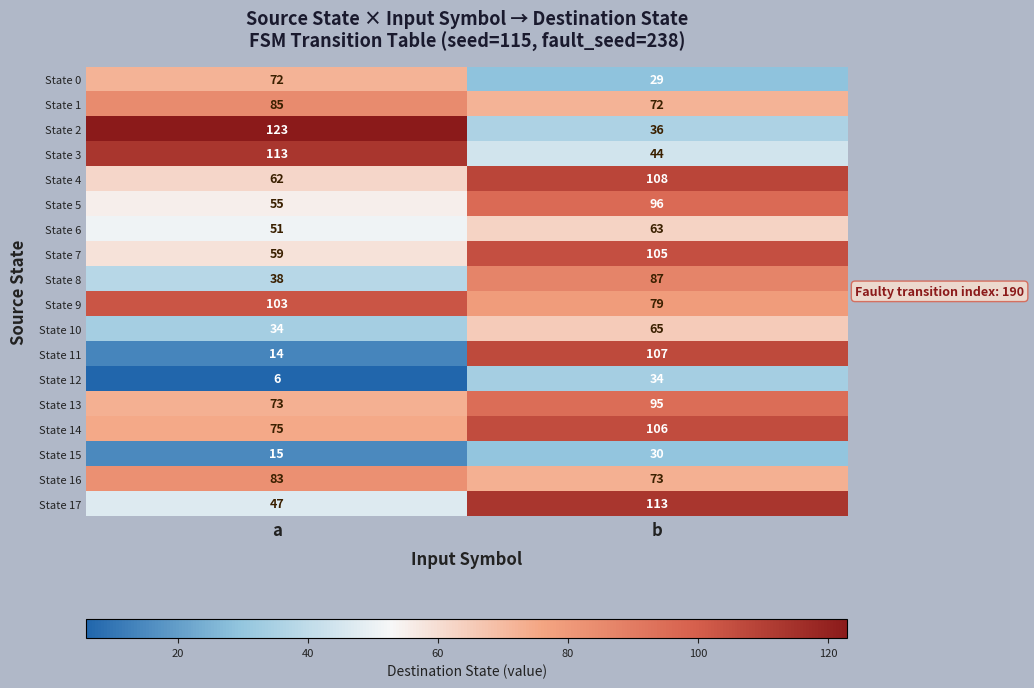

The value of State 5 at a is 97. True or false?

False